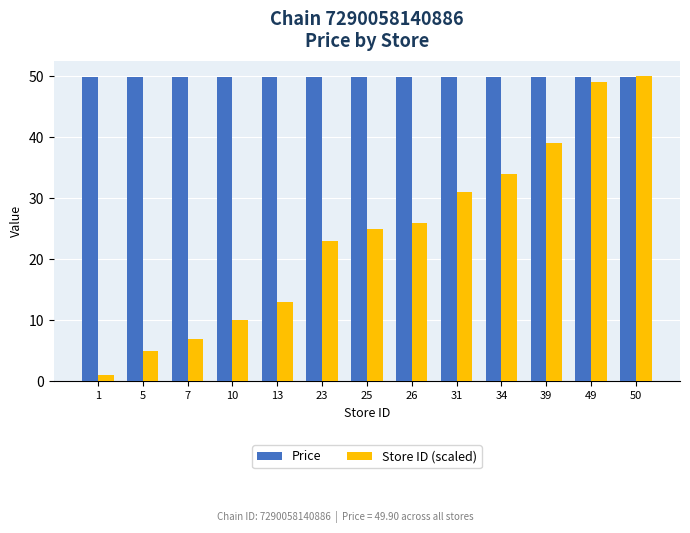

What is the value of the Price bar at the 4th from the left?

49.9